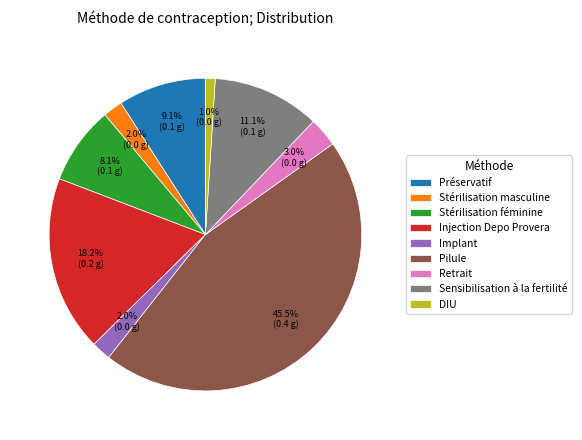

The Stérilisation masculine slice represents 2% of the pie. True or false?

True